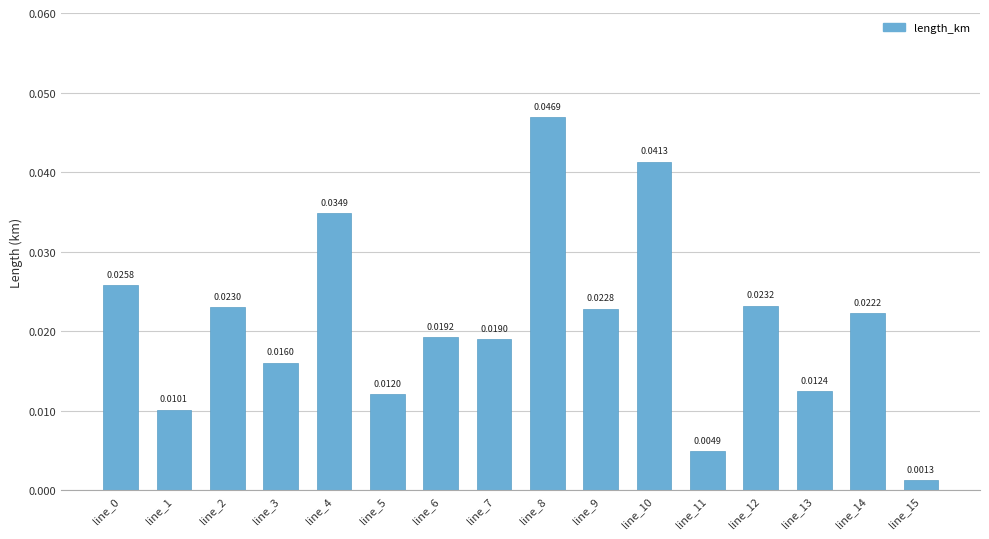

Which category has the lowest value across all series?

line_15